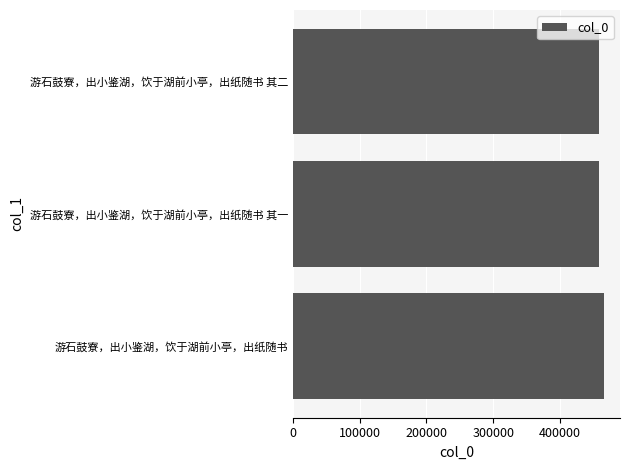

True or false: the data shows 458387 at 游石鼓寮，出小鉴湖，饮于湖前小亭，出纸随书 其二.

True